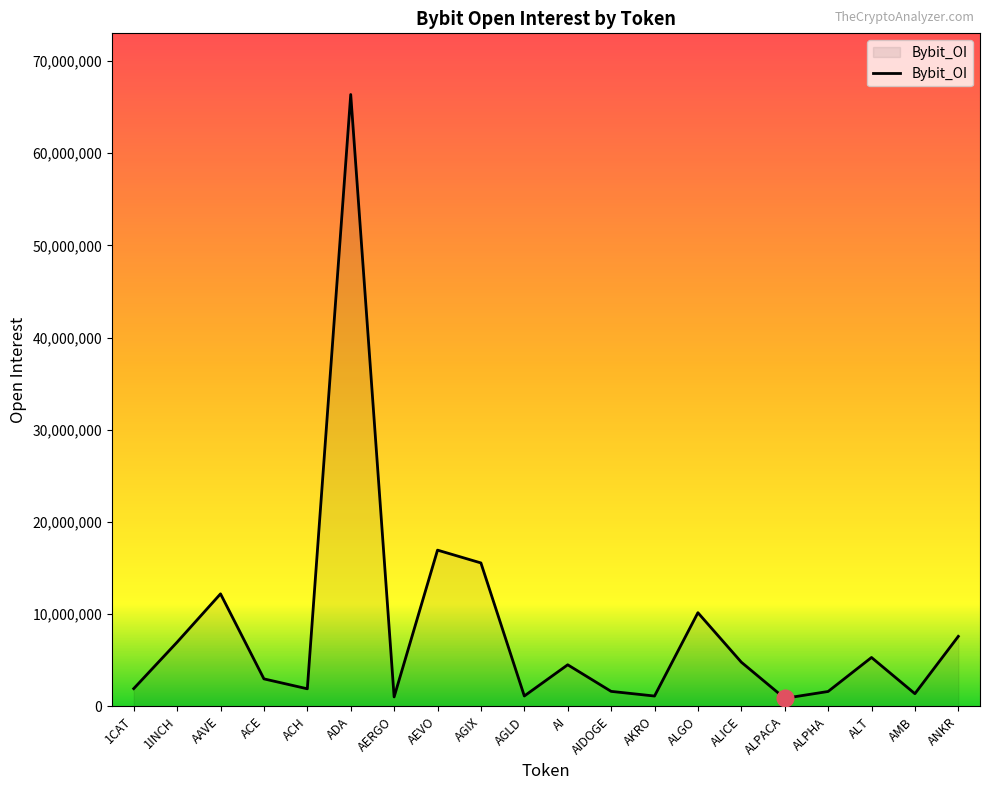

What is the change in value from 1CAT to 1INCH?

+5040653